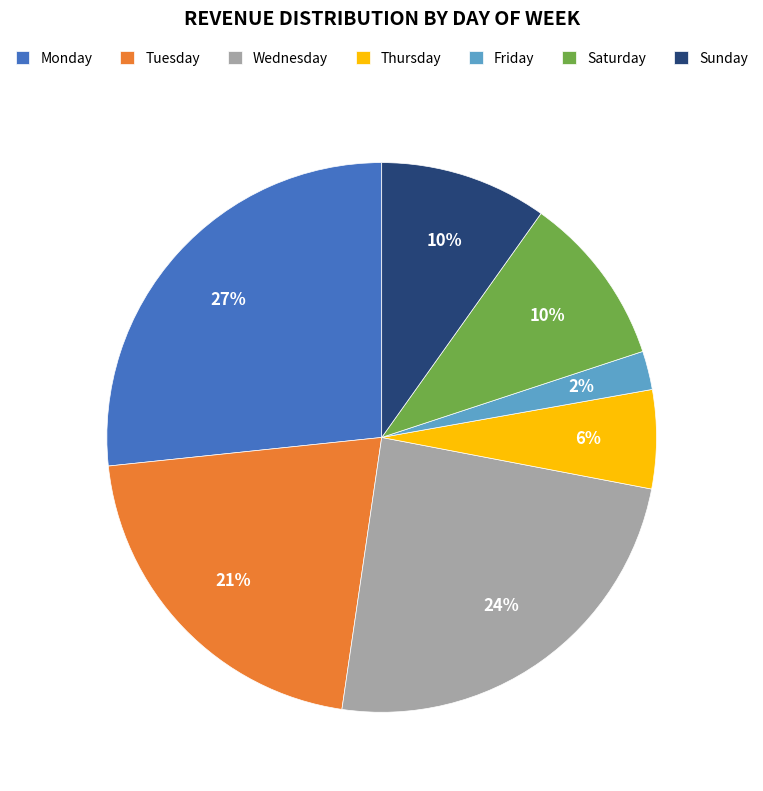

To the nearest percent, what portion does Tuesday represent?

21%